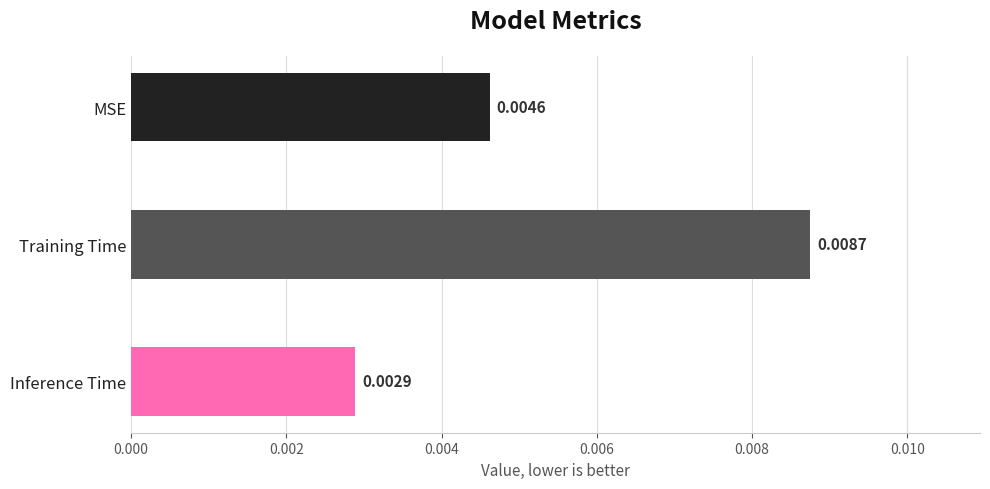

Rank the categories by value from lowest to highest.

Inference Time, MSE, Training Time